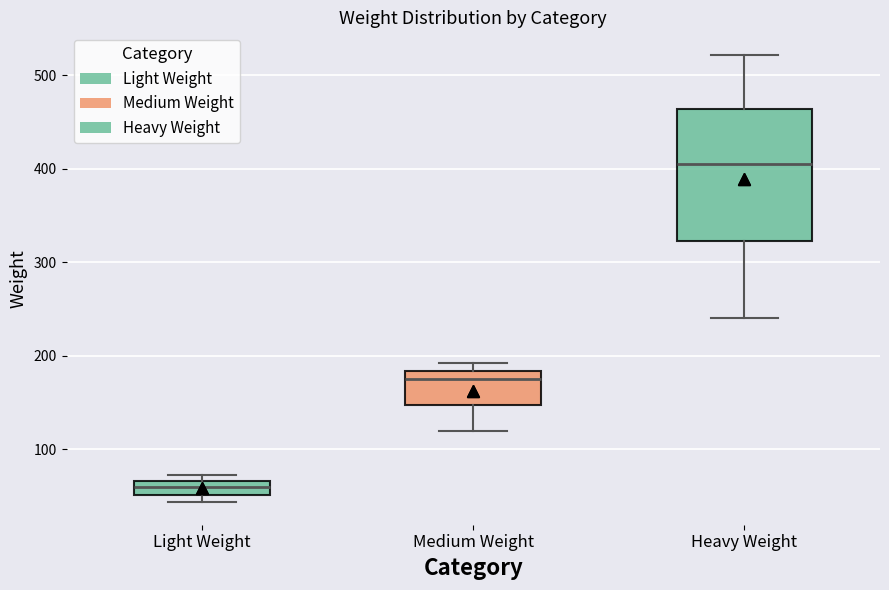

Which box is the tallest, from its lower edge to its upper edge?

Heavy Weight